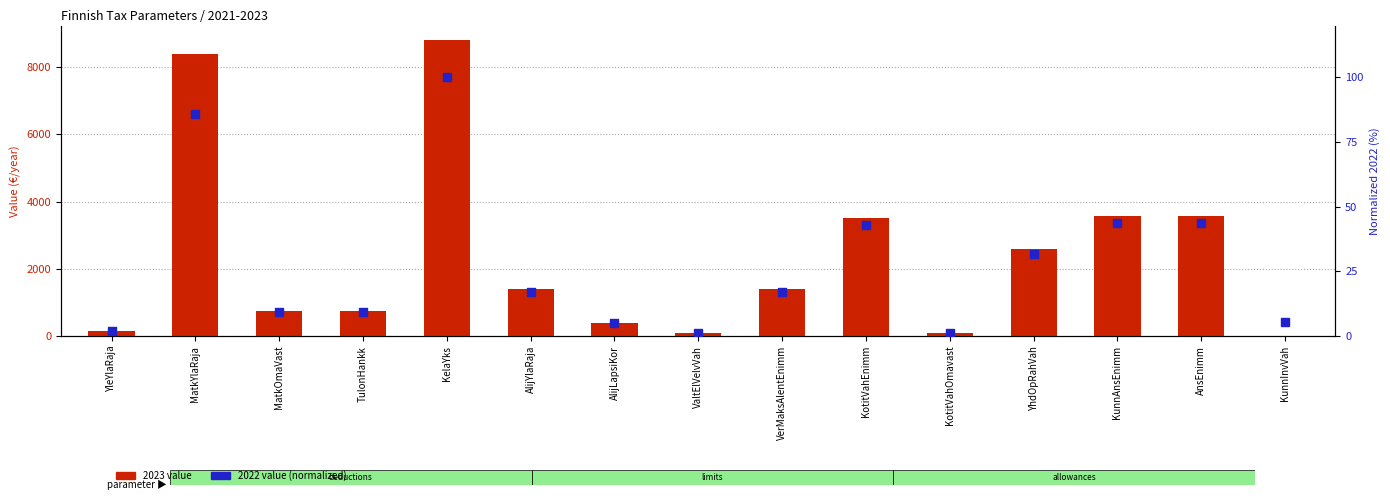

Is the value of 2022 value (normalized) at MatkOmaVast greater than the value of 2023 value at AlijLapsiKor?

No